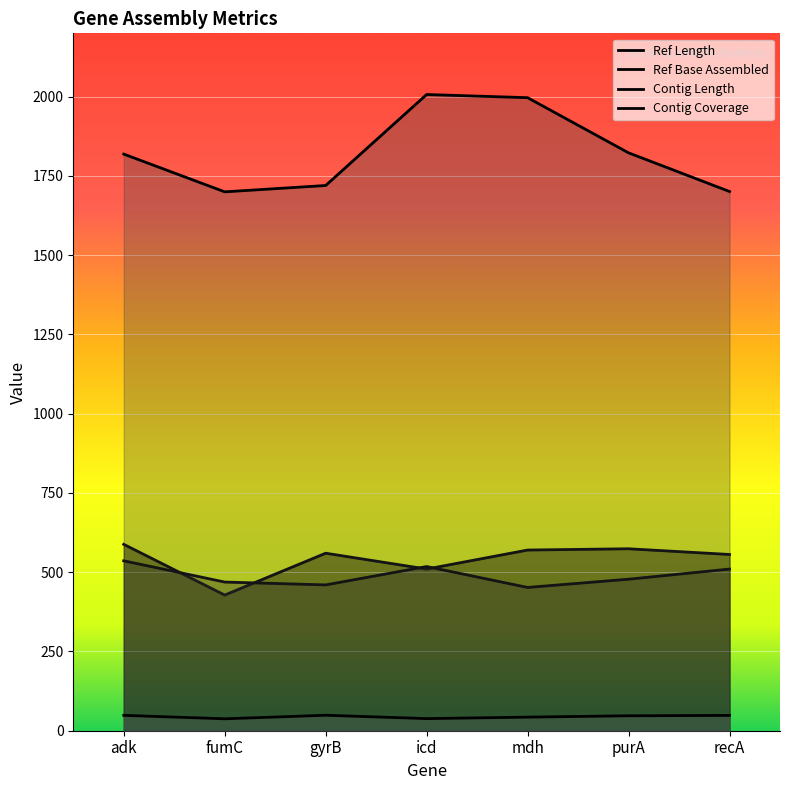

Which has a higher value, icd or gyrB?

gyrB